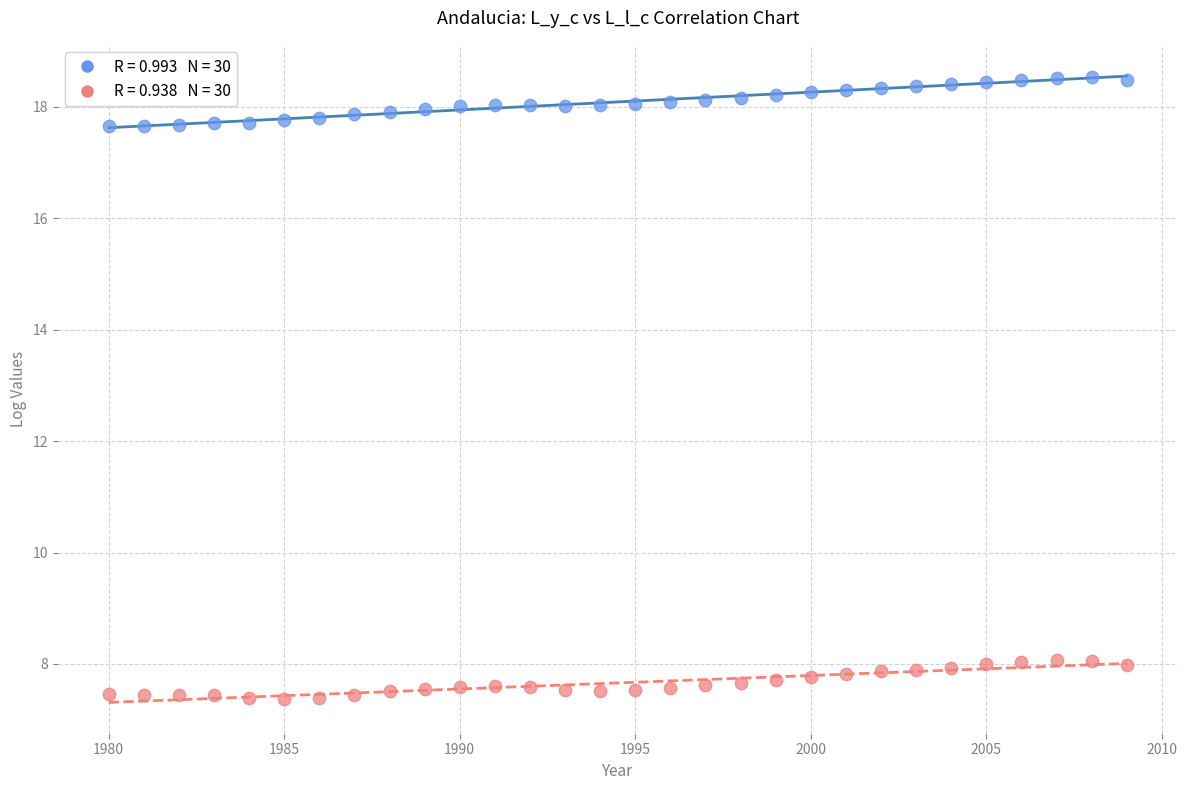

Across all data points, what is the range of Y values (max minus min)?

11.2